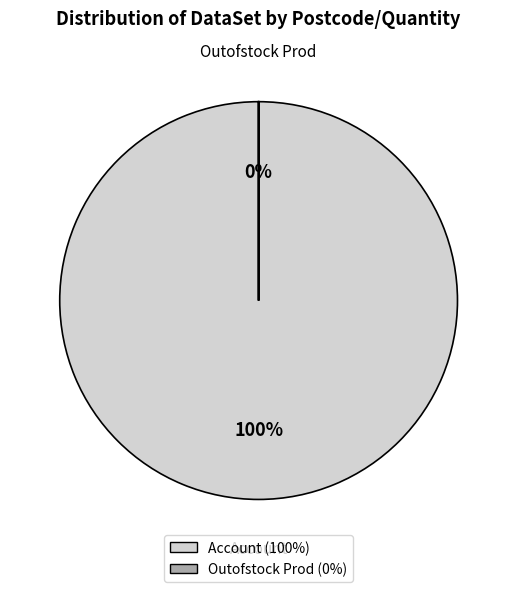

Which category has the smallest portion of the pie?

Outofstock Prod